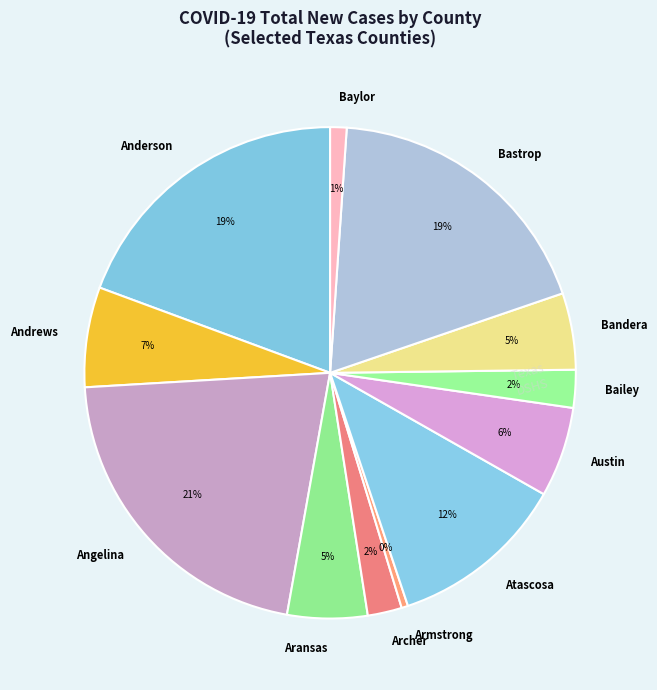

To the nearest percent, what is the average slice percentage?

8%